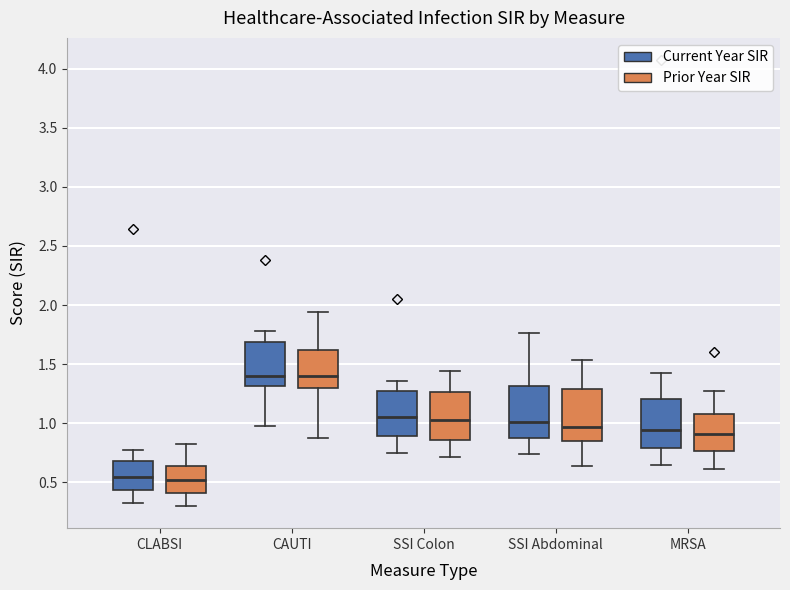

Where does the upper whisker of the box for CLABSI (Prior Year SIR) end on the y-axis? The values are not printed on the chart, so give them approximately, as read against the axis.

0.85